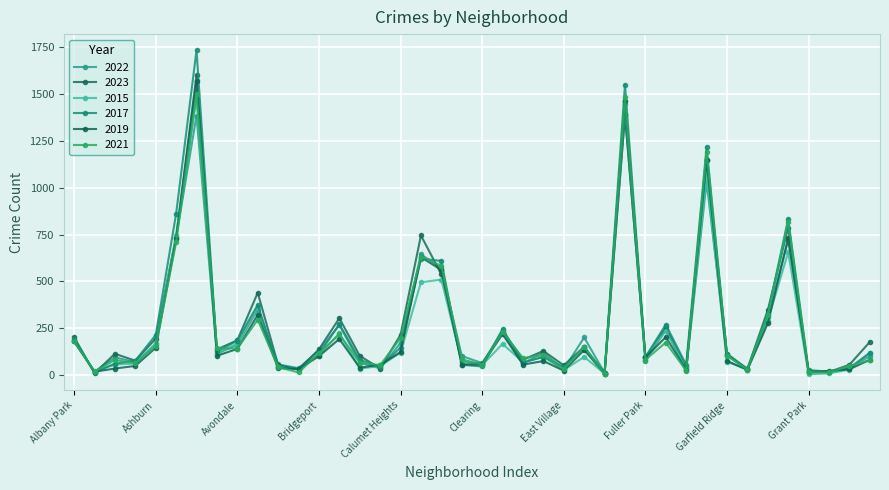

What are all the series names shown in the legend?

2022, 2023, 2015, 2017, 2019, 2021